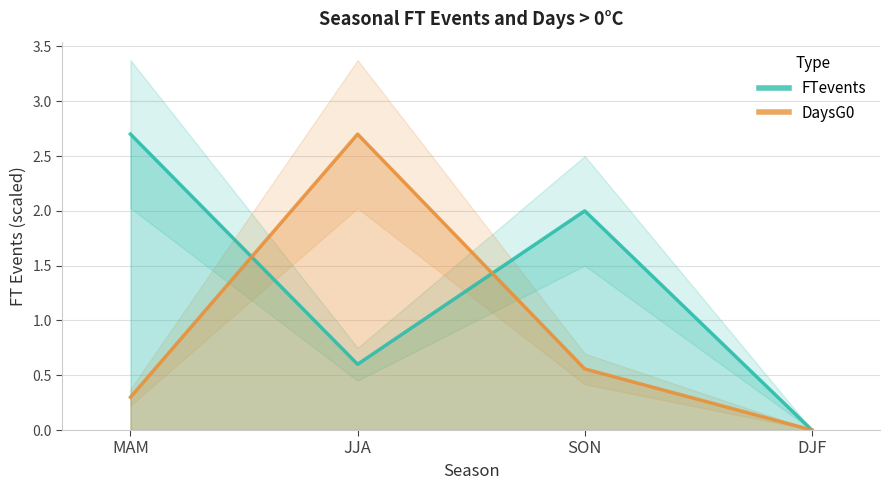

What is the highest value of the FTevents series?

2.7